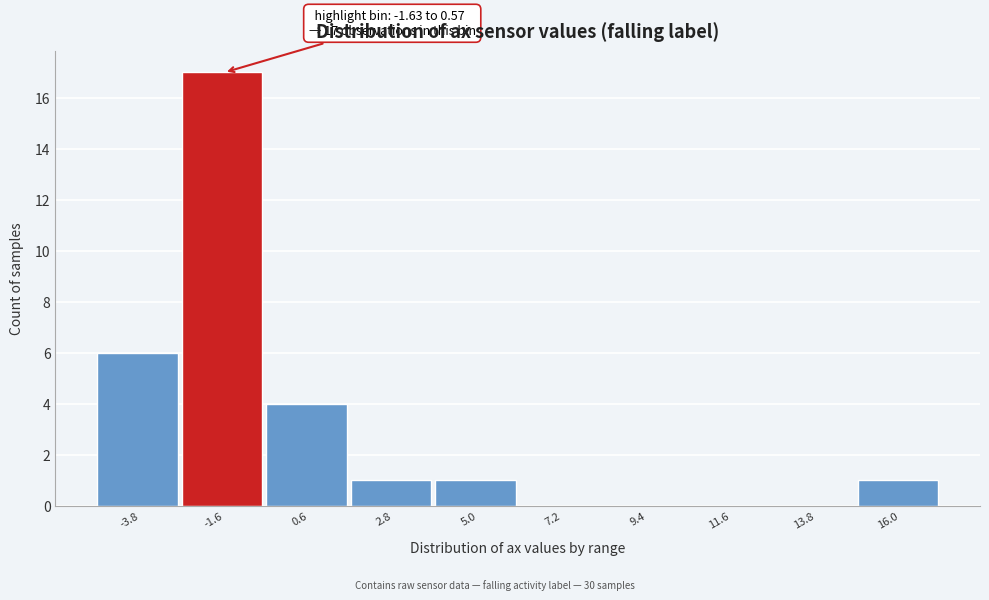

Reading left to right, extract all data points from this chart.

-3.8=6	-1.6=17	0.6=4	2.8=1	5.0=1	7.2=0	9.4=0	11.6=0	13.8=0	16.0=1